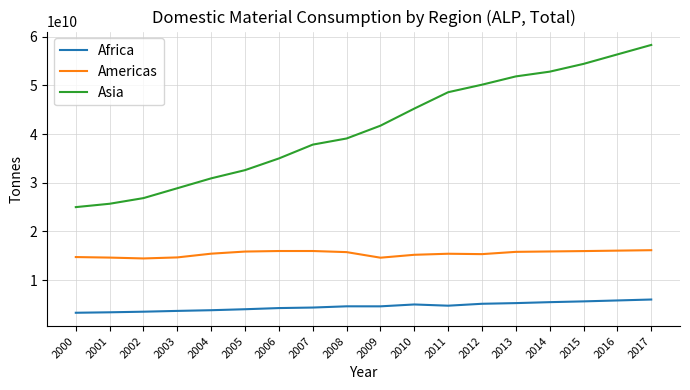

True or false: Asia and Africa cross at least once.

False